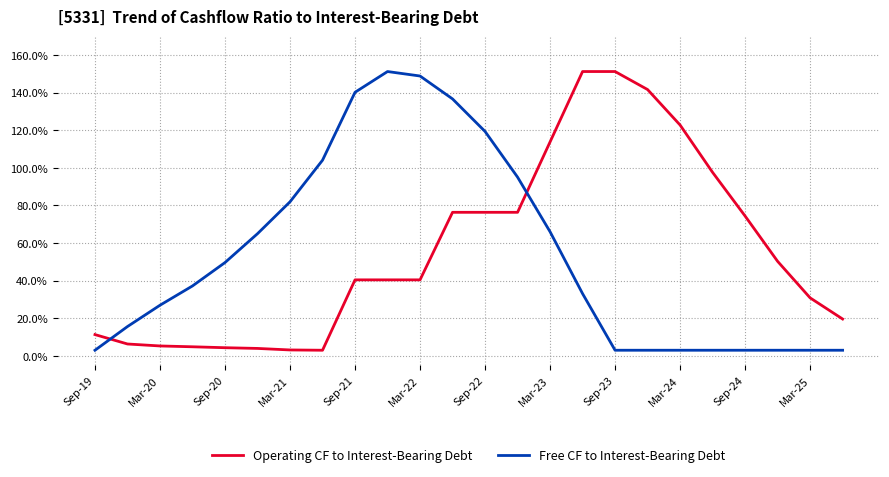

True or false: Free CF to Interest-Bearing Debt has more than 1 interior local peaks.

False